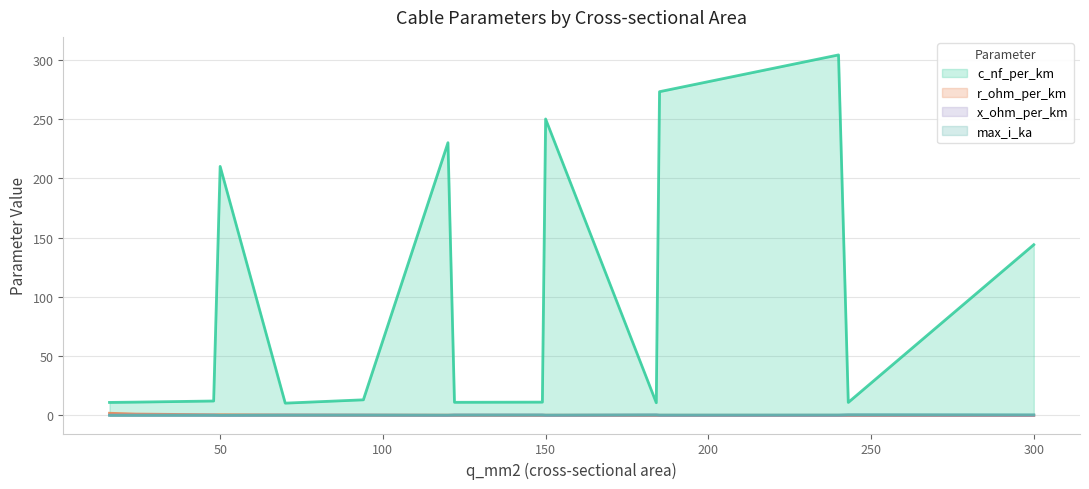

Which series has the largest total across all categories?

c_nf_per_km